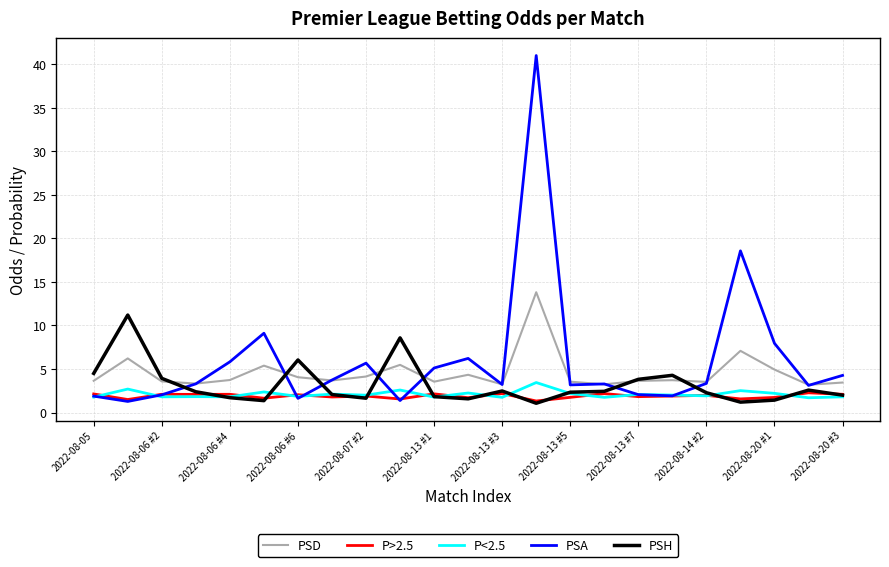

What is the maximum value shown in the chart?

41.0